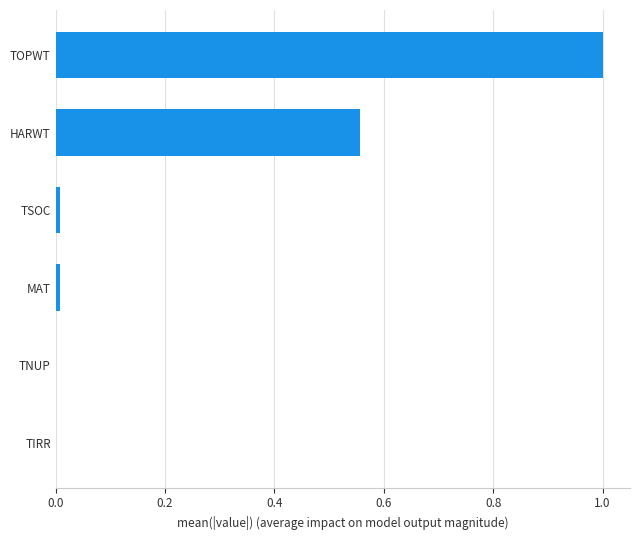

Between TSOC and HARWT, which is larger?

HARWT